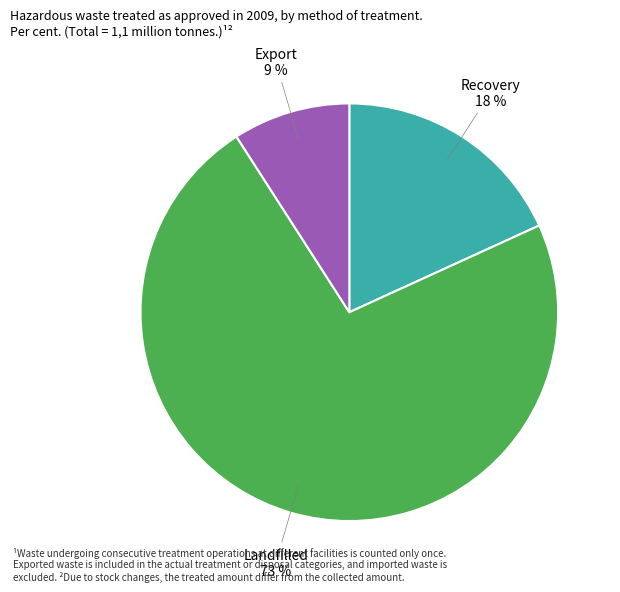

Is there any slice that represents more than half of the pie?

Yes